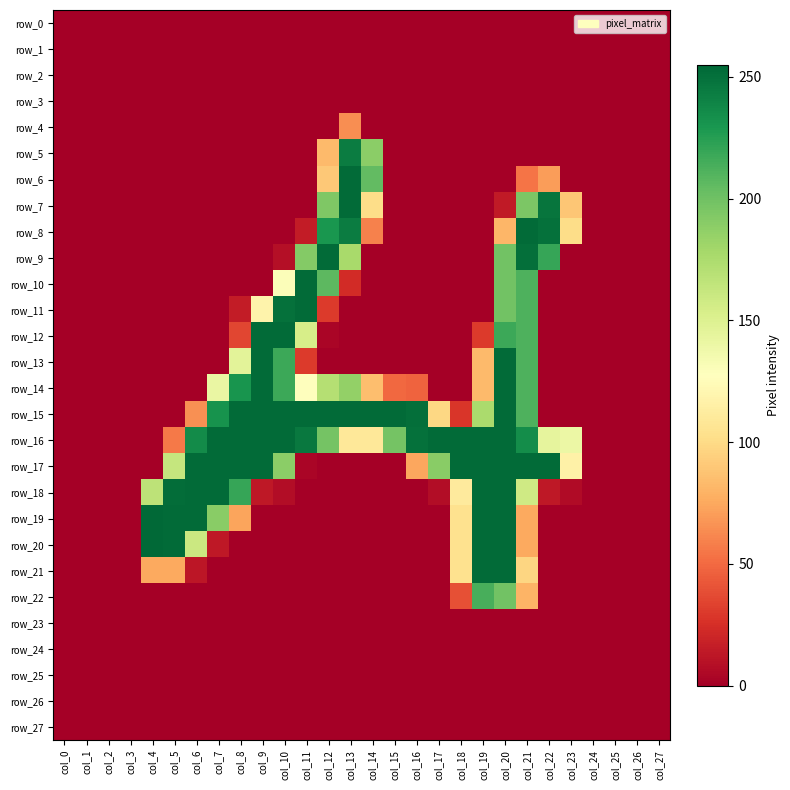

What is the approximate value of row_19 at col_8, to the nearest 10?

70